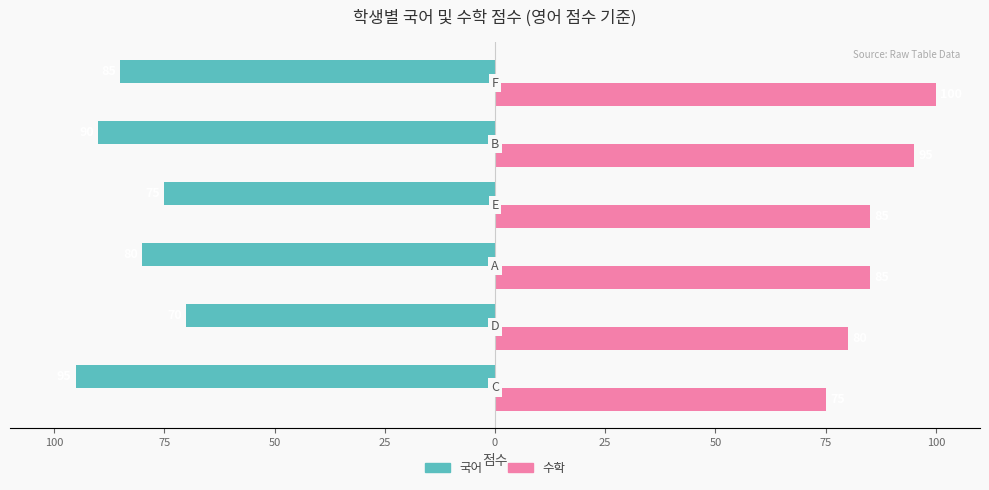

What are all the series names shown in the legend?

국어, 수학